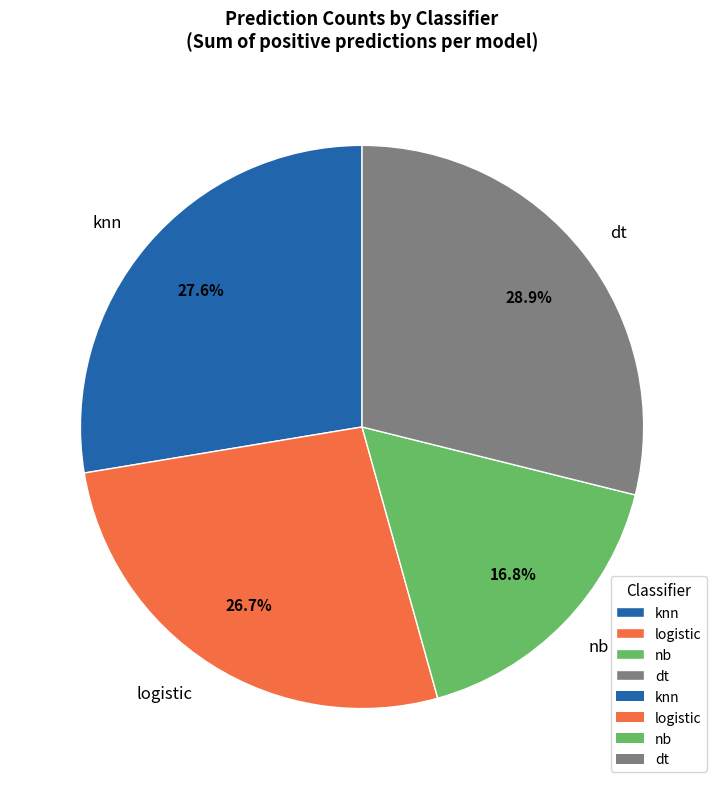

Is there any slice that represents more than half of the pie?

No